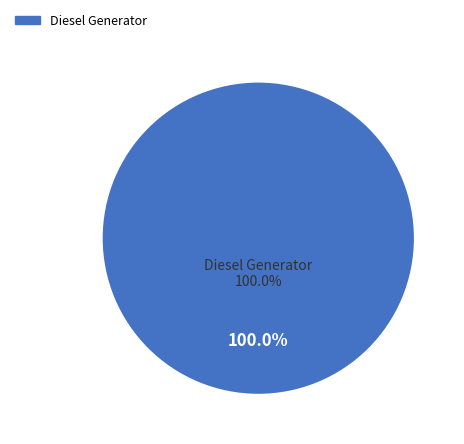

What percentage is the Diesel Generator slice, to the nearest percent?

100%